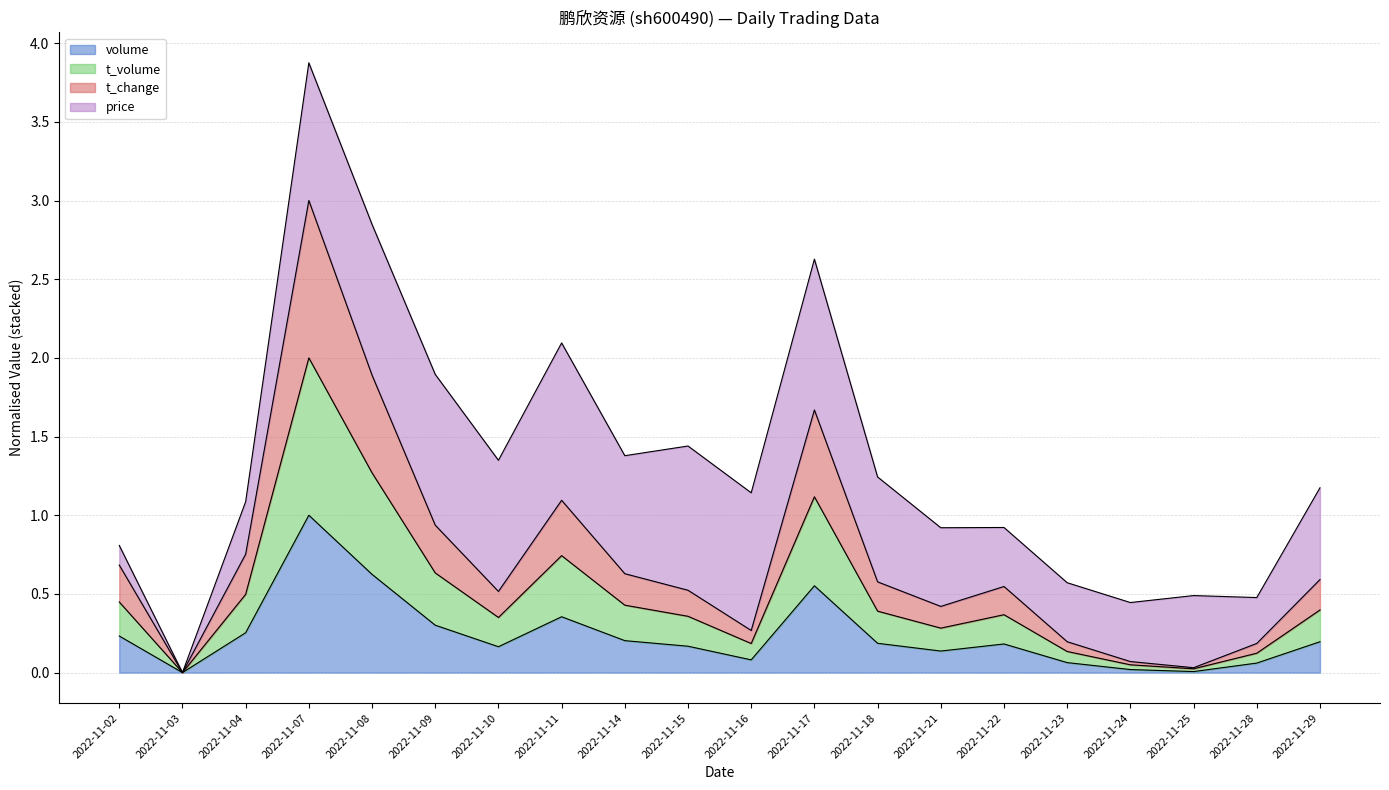

Does the chart display data point markers on the line(s)?

No